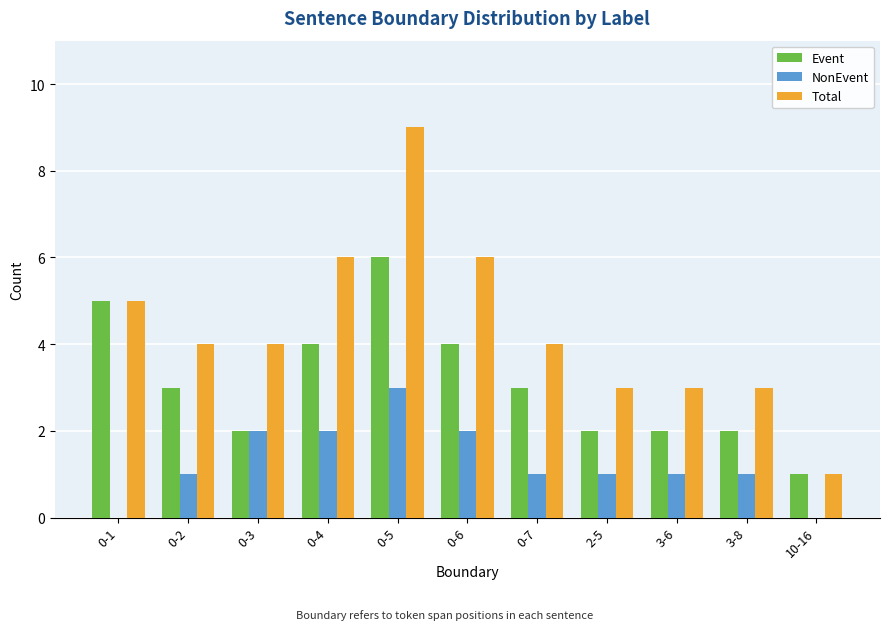

Which series has the largest total across all categories?

Total